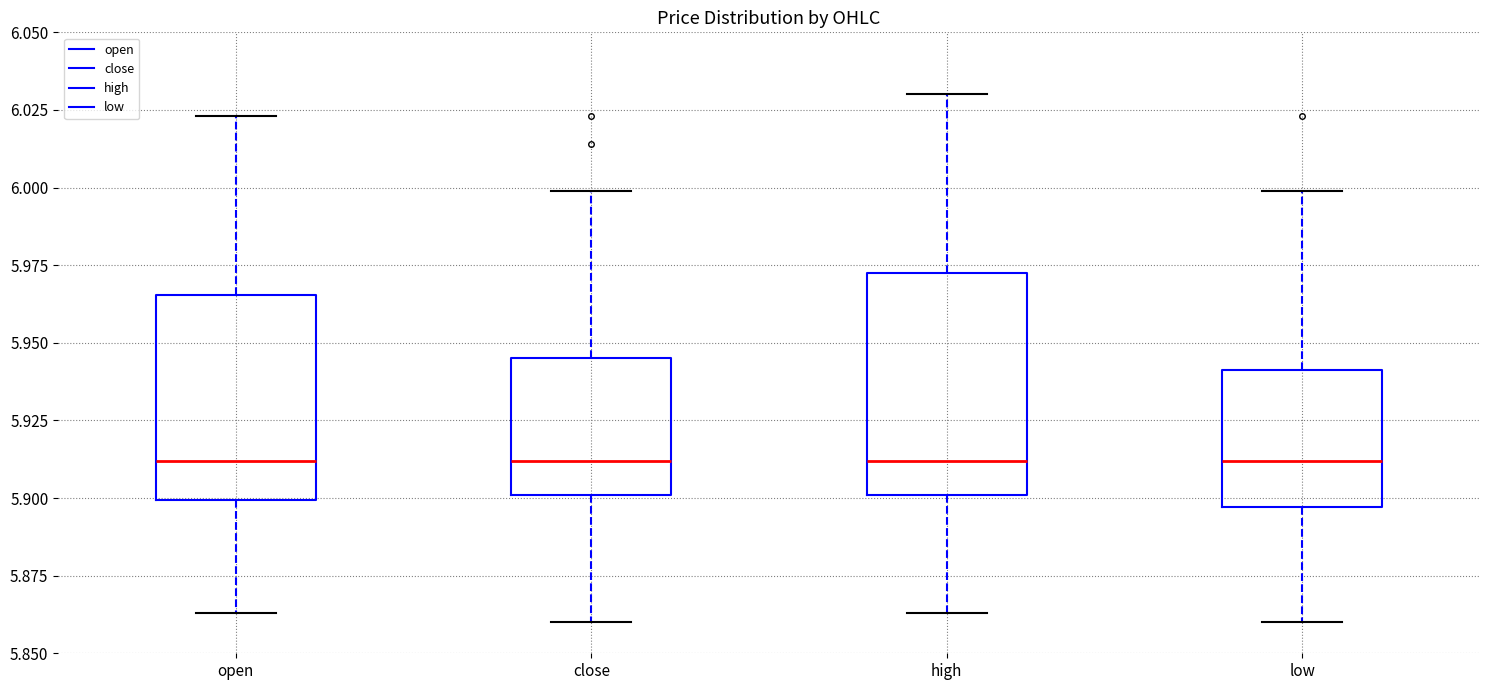

Comparing the boxes themselves (not the whiskers), which one is the tallest?

high